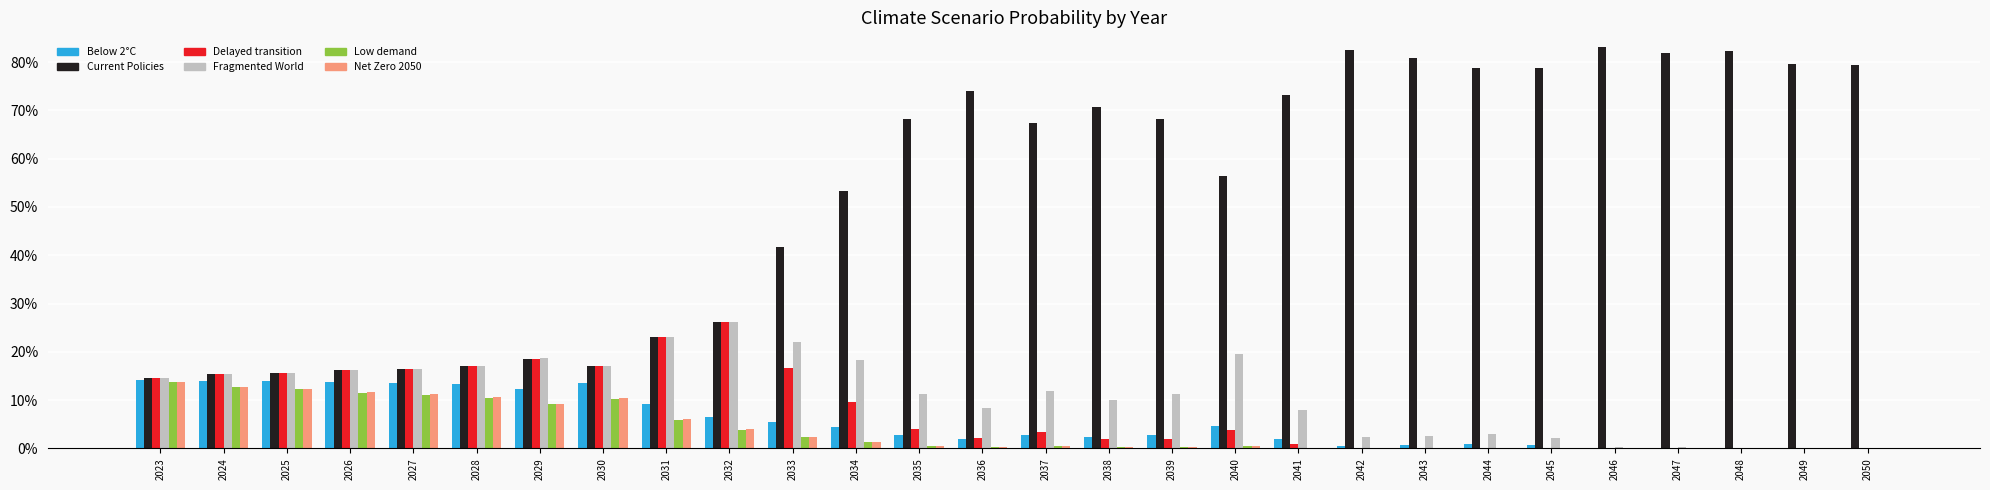

What is the average value of the Delayed transition series?

0.1